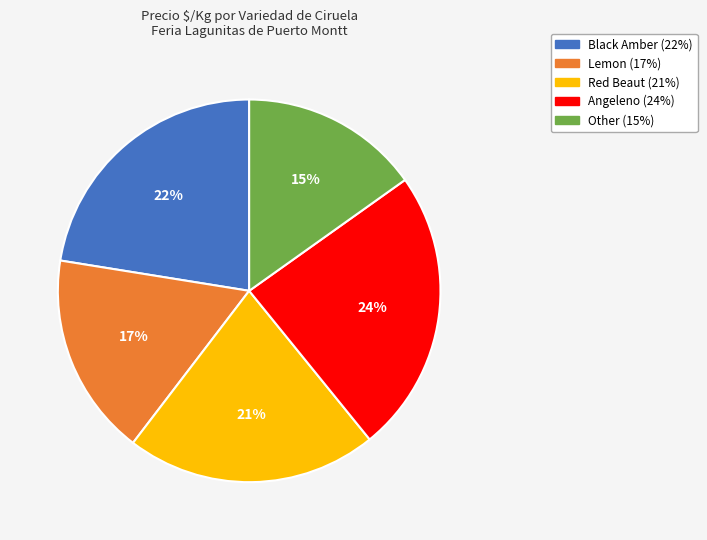

Do Red Beaut and Lemon together represent more than half of the pie?

No